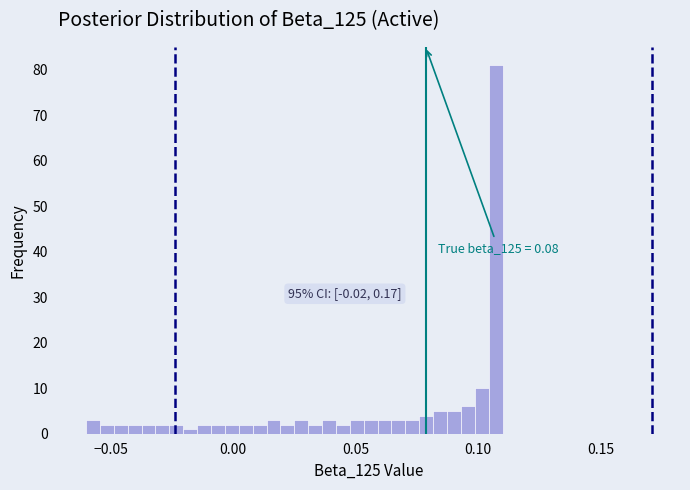

Around what value on the x-axis is the tallest bar? Give the approximate position of its centre, as read against the axis.

0.105